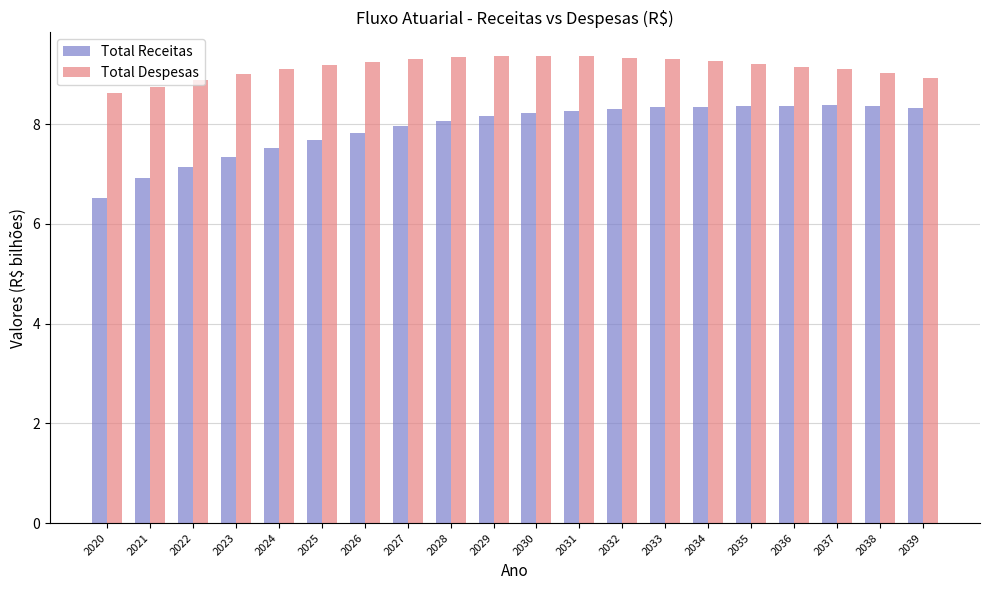

True or false: Total Despesas has a value of 9.2 at 2026.

True